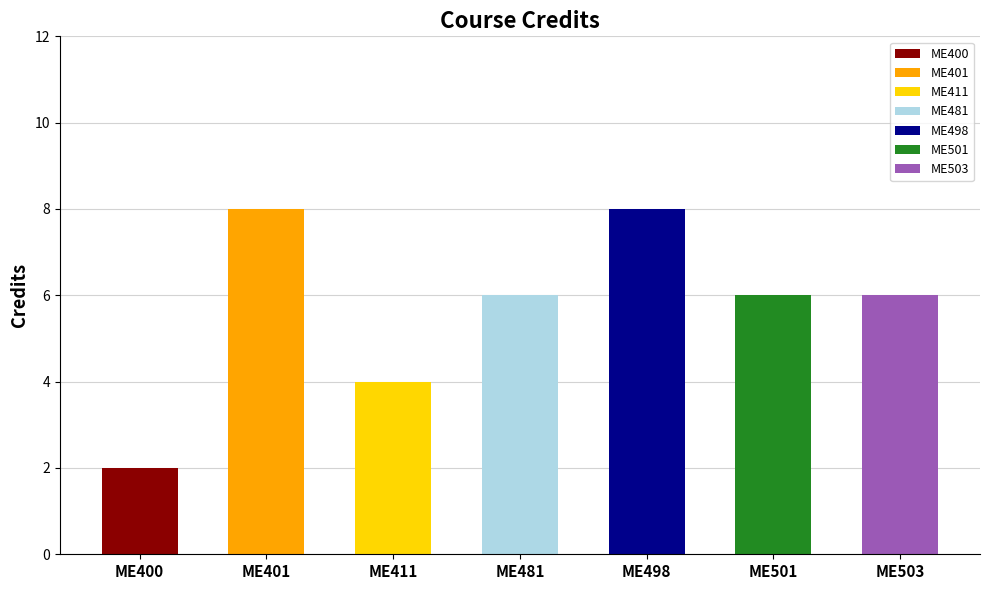

What is the average value?

6